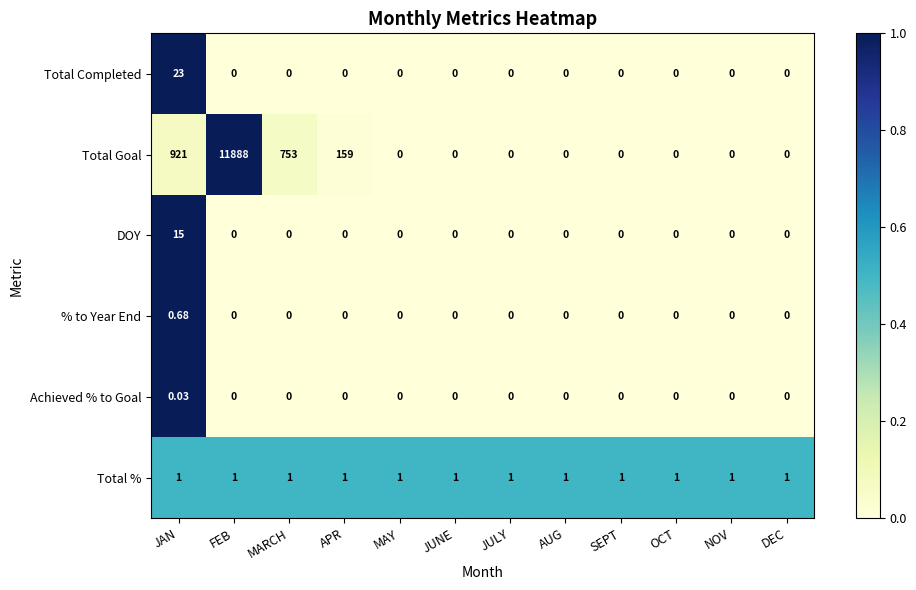

What is the greatest value displayed?

11888.0